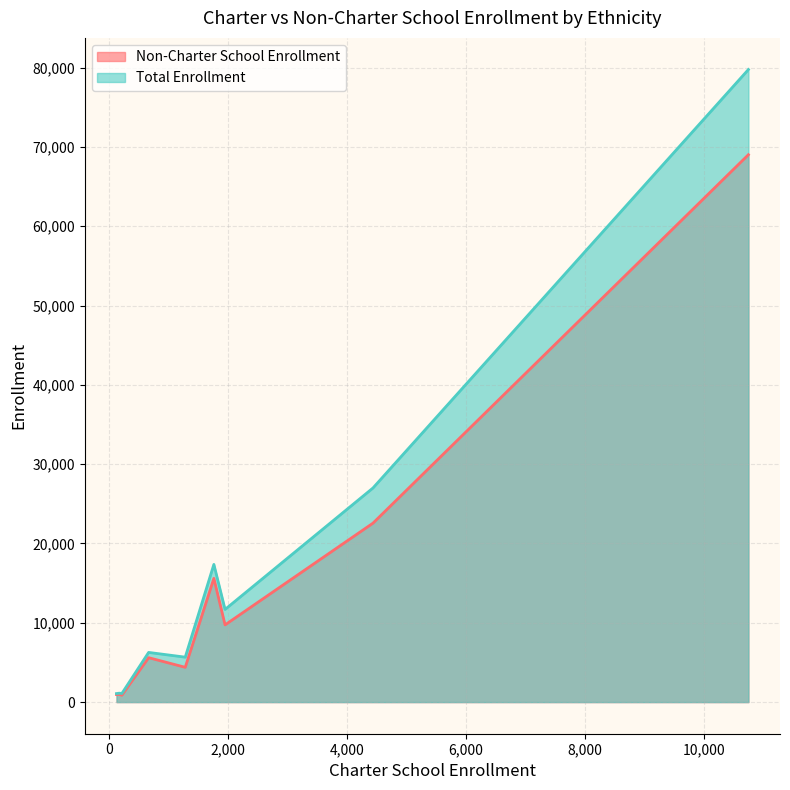

What is the label of the 6th point from the right?

665